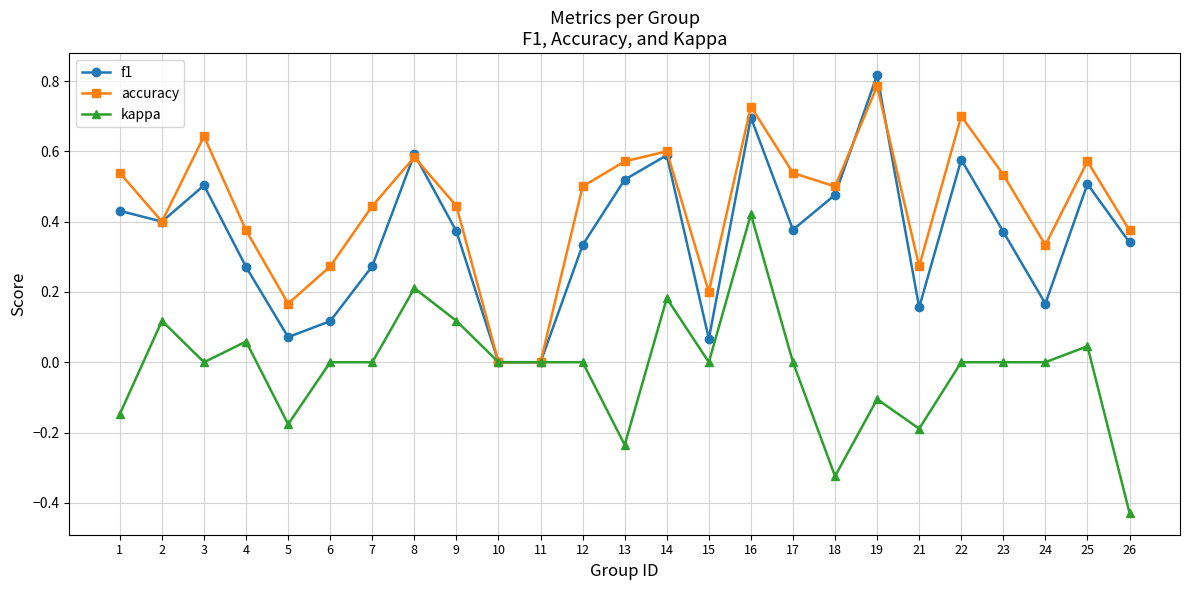

Is it true that accuracy equals 0.5 at 18?

True